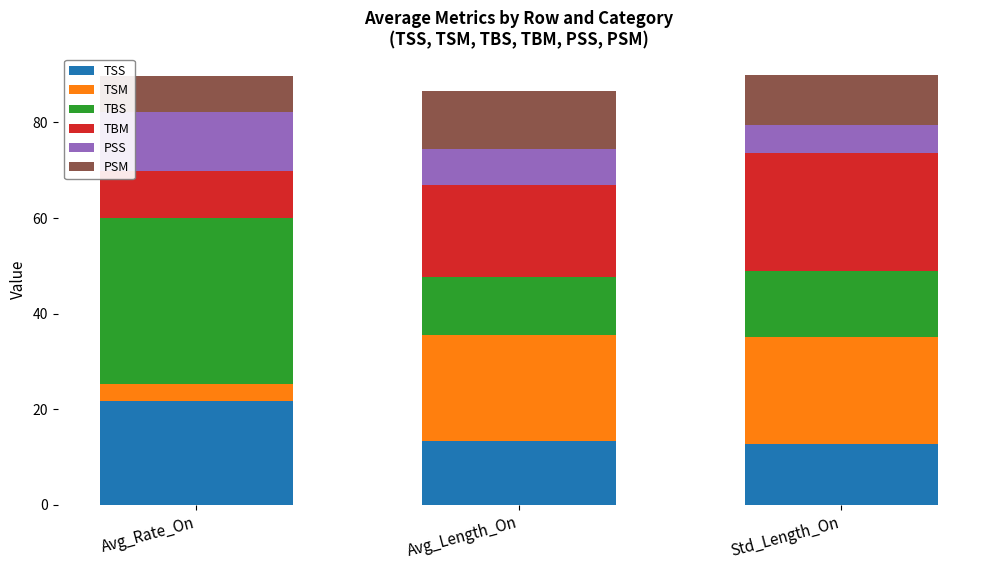

What are all the series names shown in the legend?

TSS, TSM, TBS, TBM, PSS, PSM